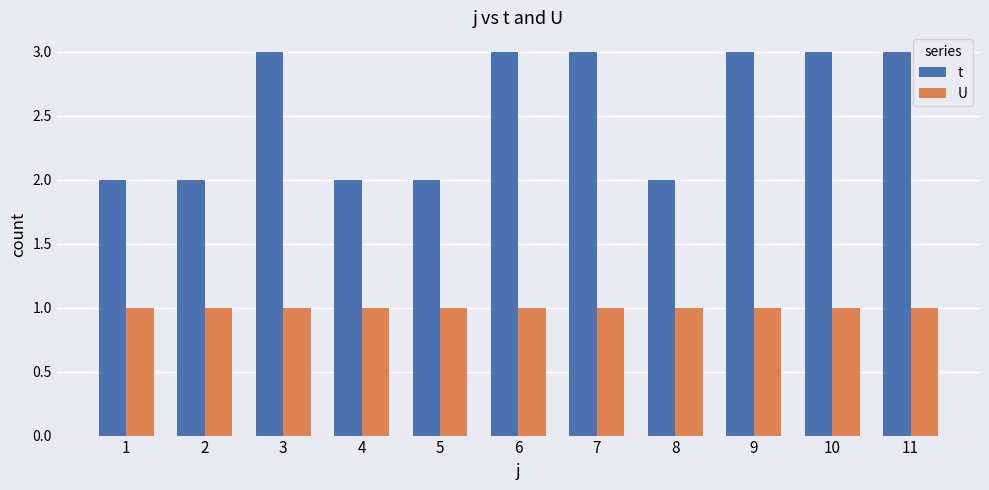

How many bars are there in each group?

2